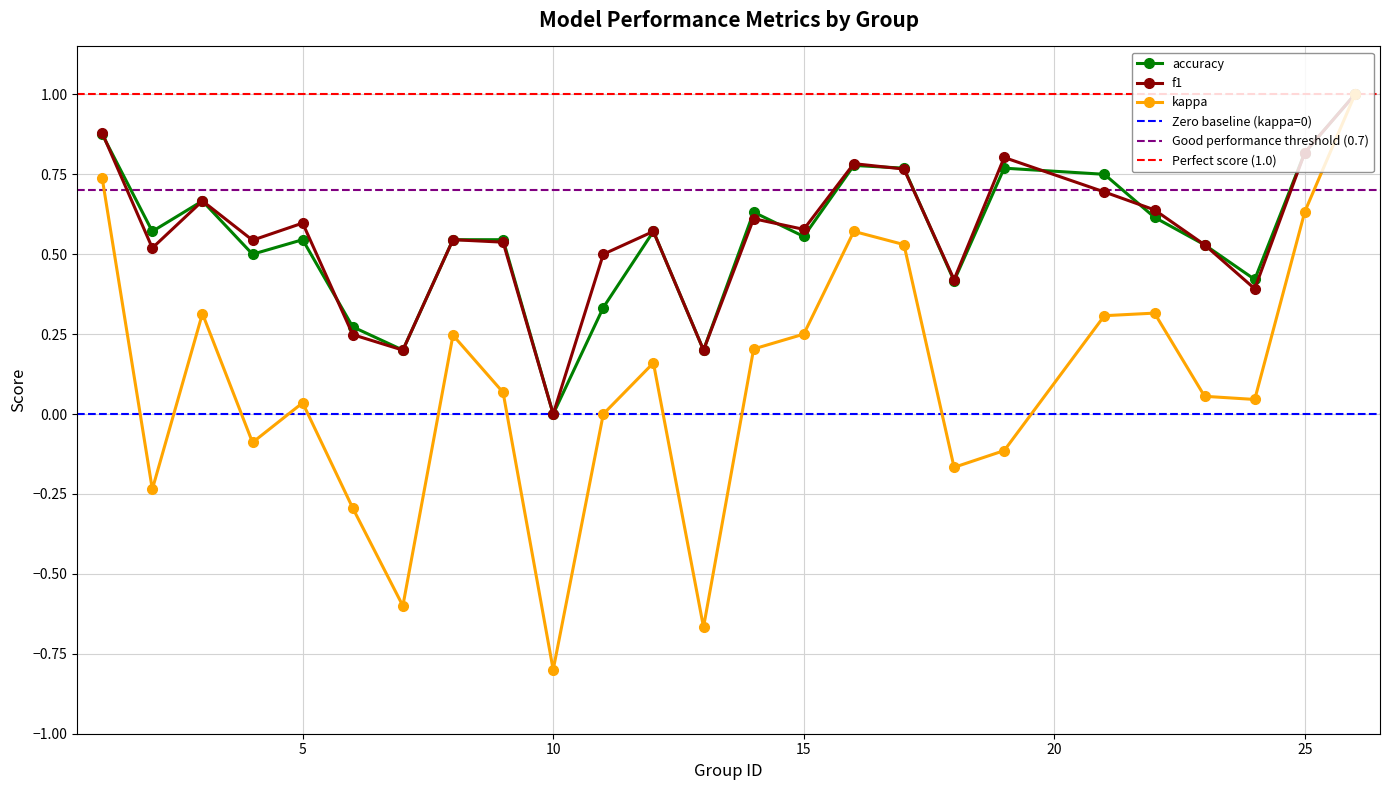

How many lines are shown in the chart?

3